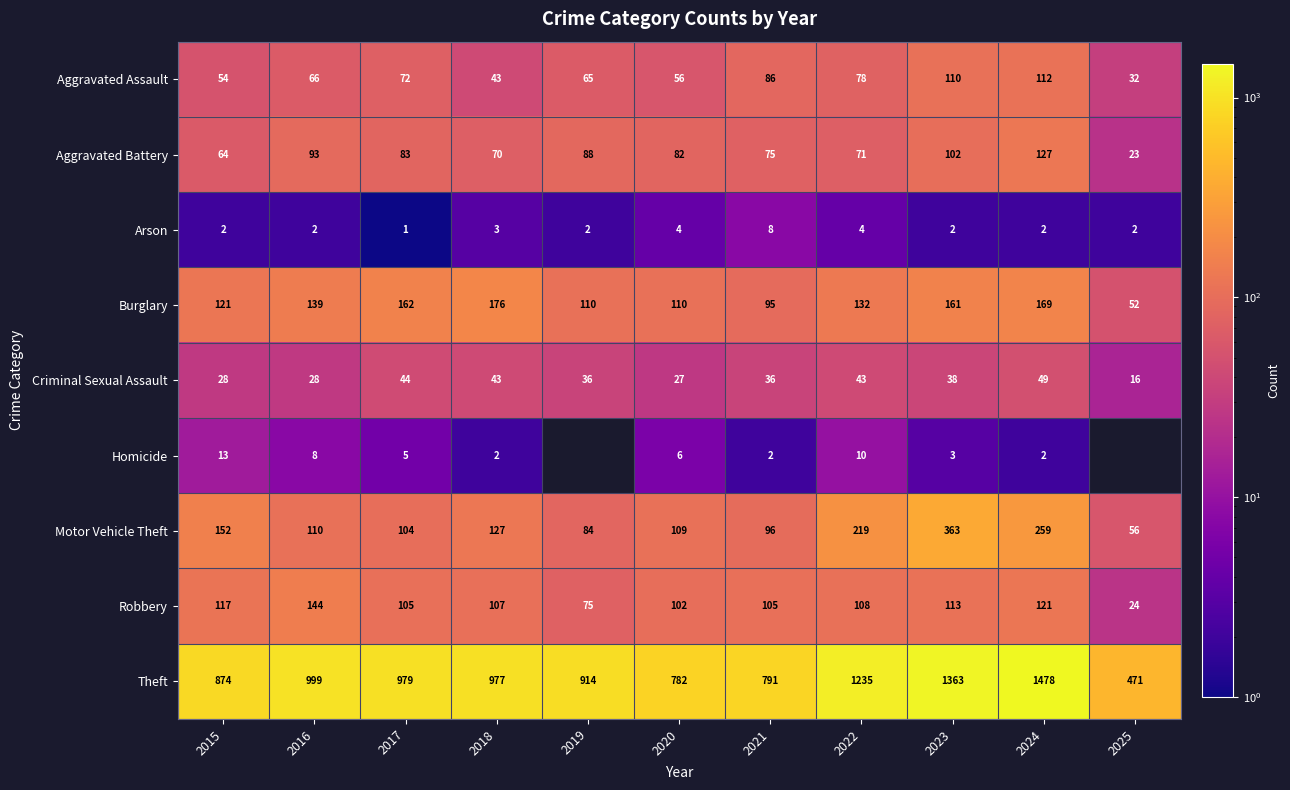

What is the maximum value shown in the chart?

1478